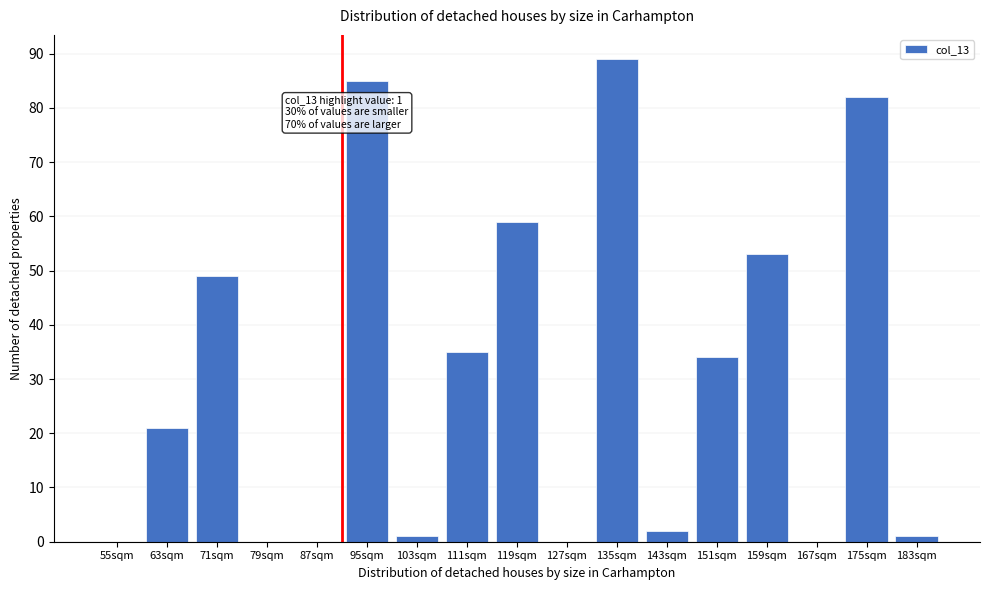

The chart shows a value of 85 at 95sqm. True or false?

True